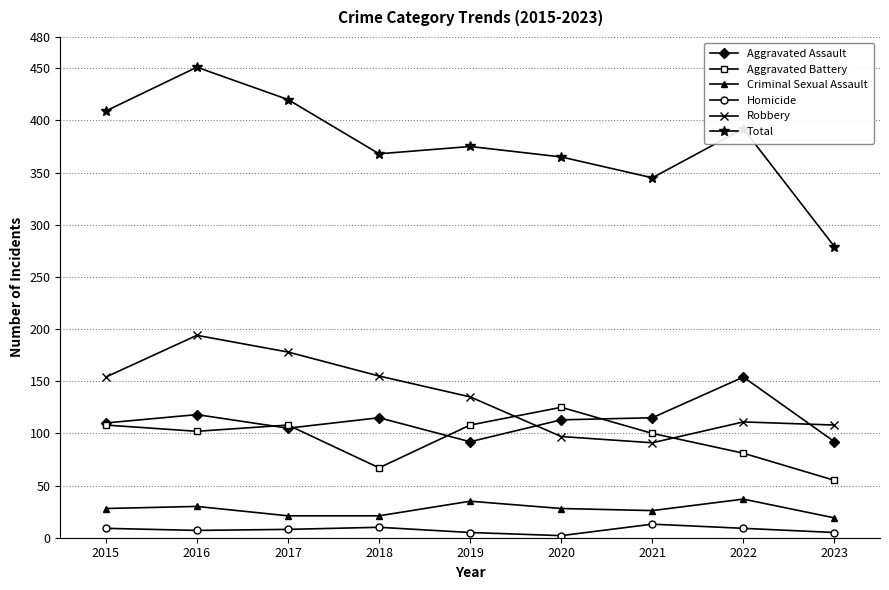

What is the maximum value for Criminal Sexual Assault?

37